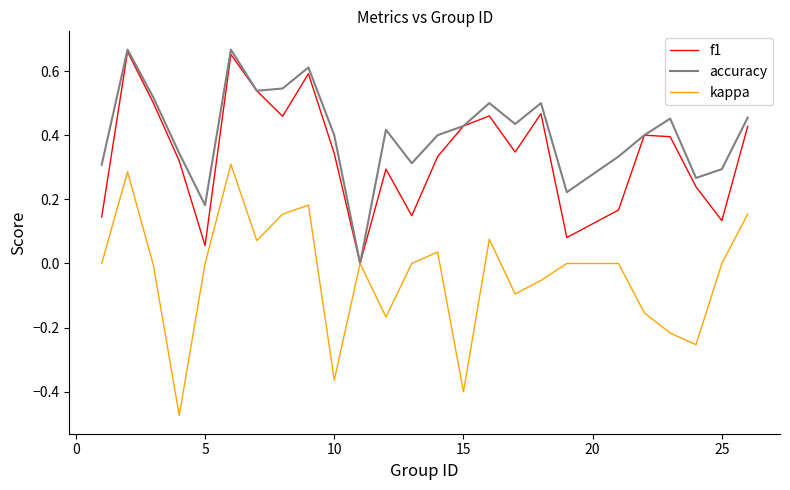

Which series has the widest spread of values?

kappa